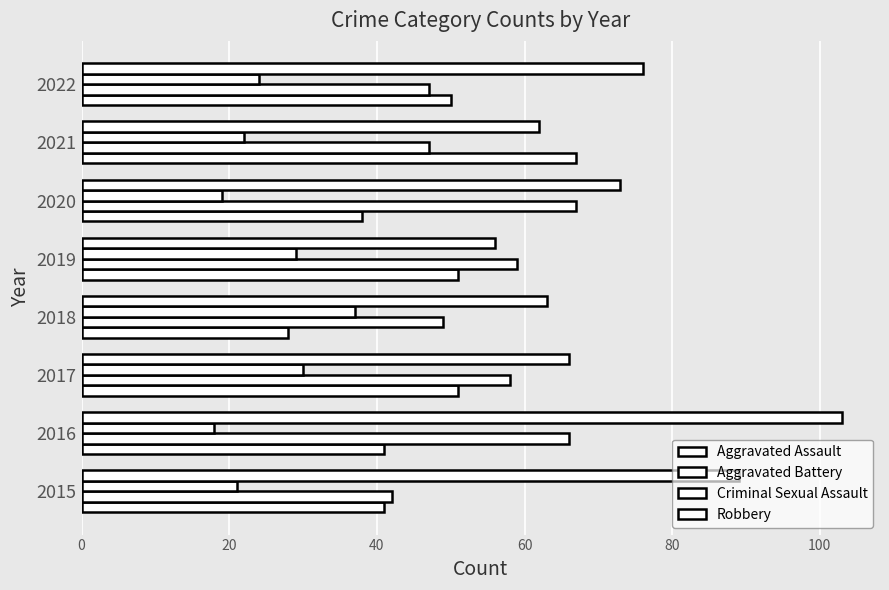

How many series are shown in this chart?

4